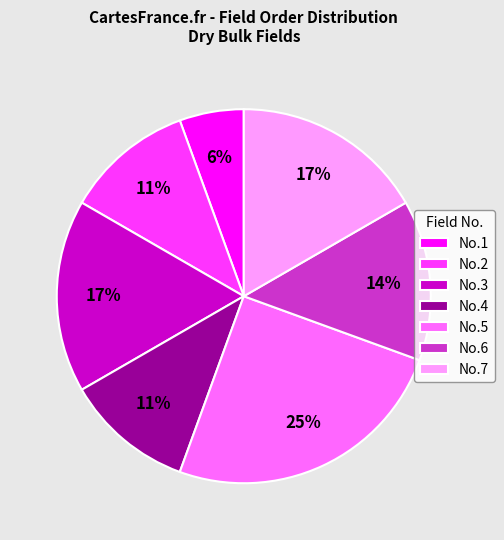

Which slice is the largest?

No.5